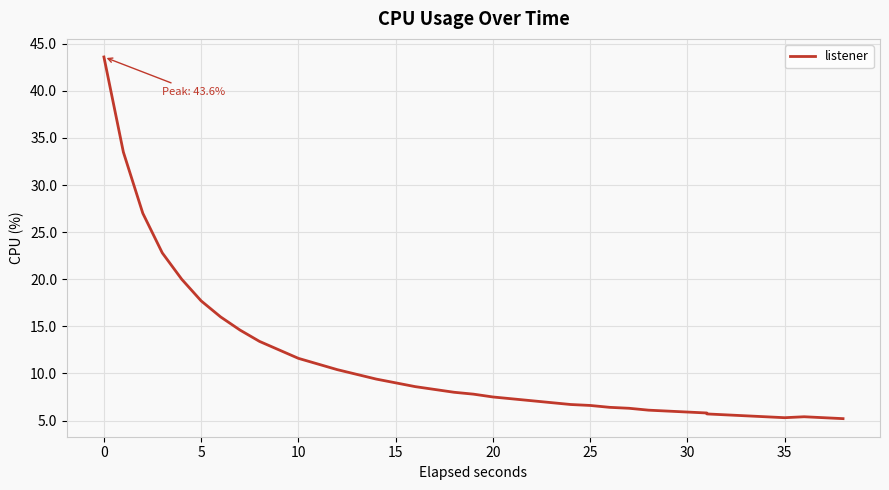

The chart shows a value of 9.7 at 24. True or false?

False